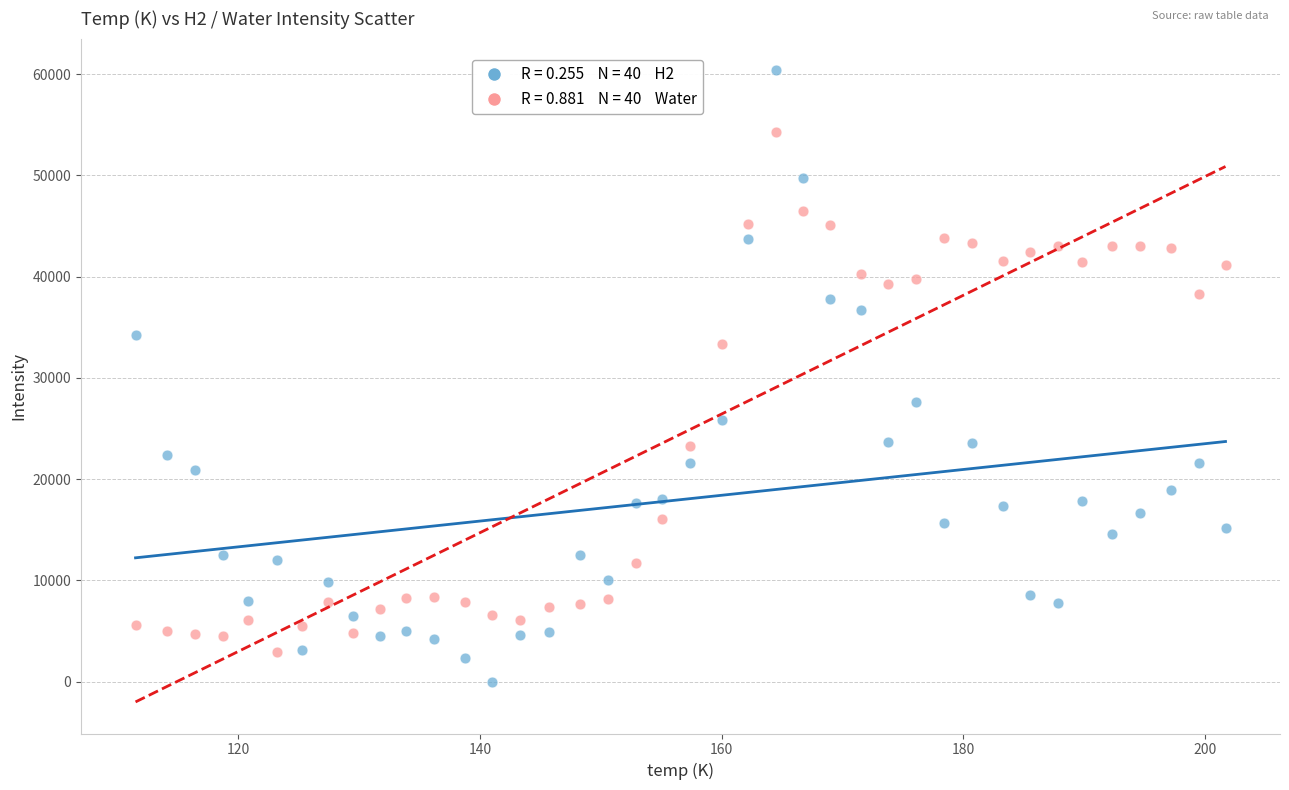

Across all data points, what is the range of X values (max minus min)?

90.2